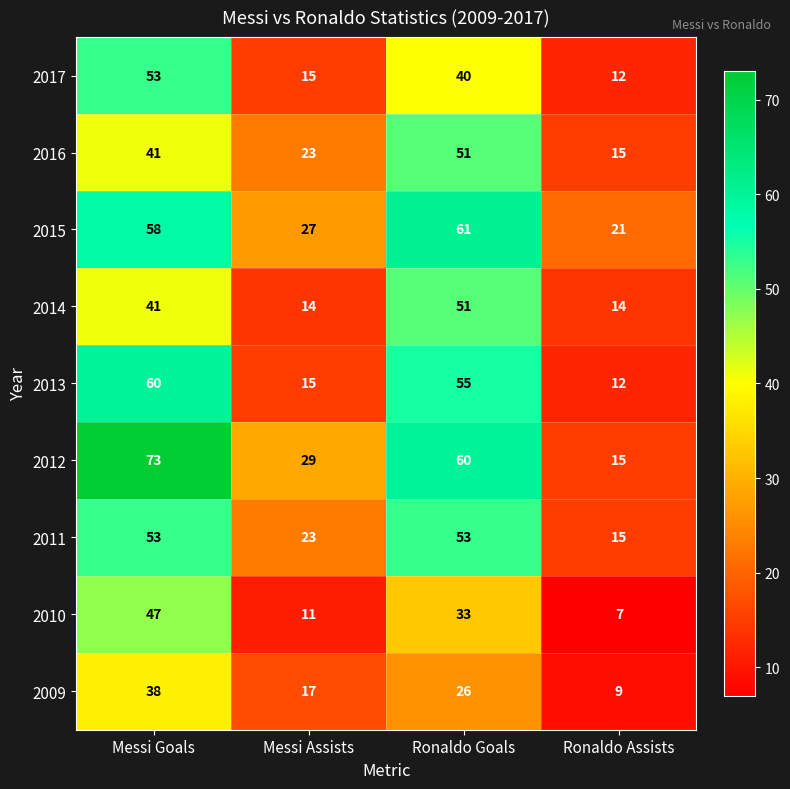

True or false: 2012 has a value of 60 at Ronaldo Goals.

True